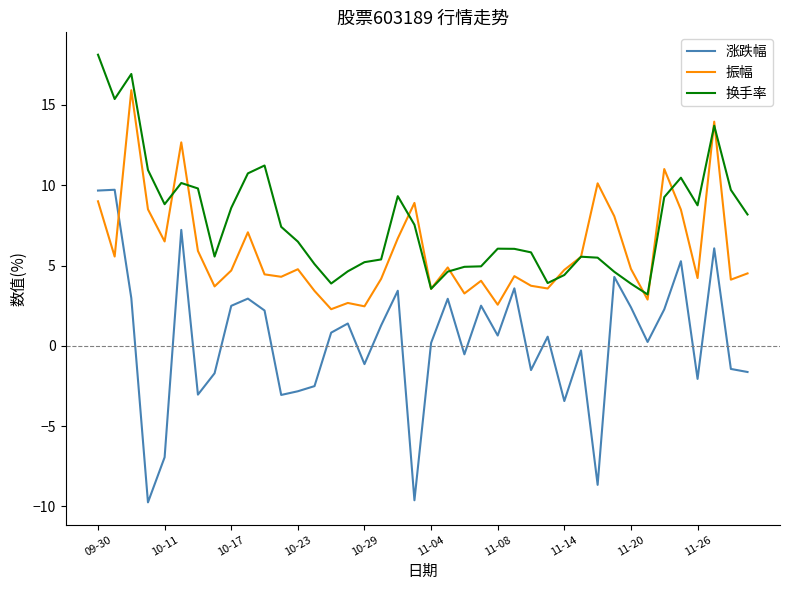

Does the chart have visible grid lines?

No